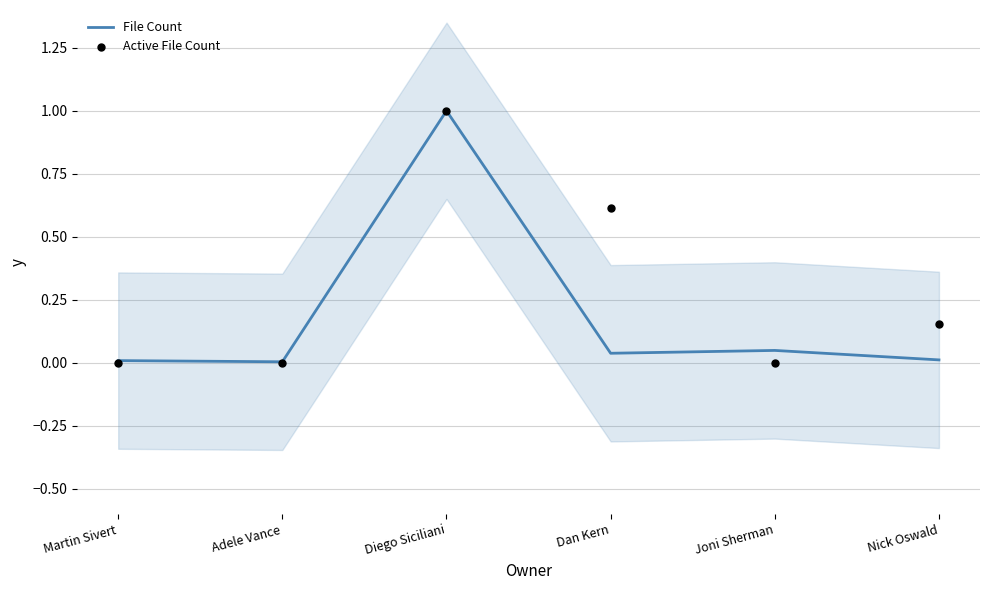

Which series reaches the maximum Y coordinate?

File Count